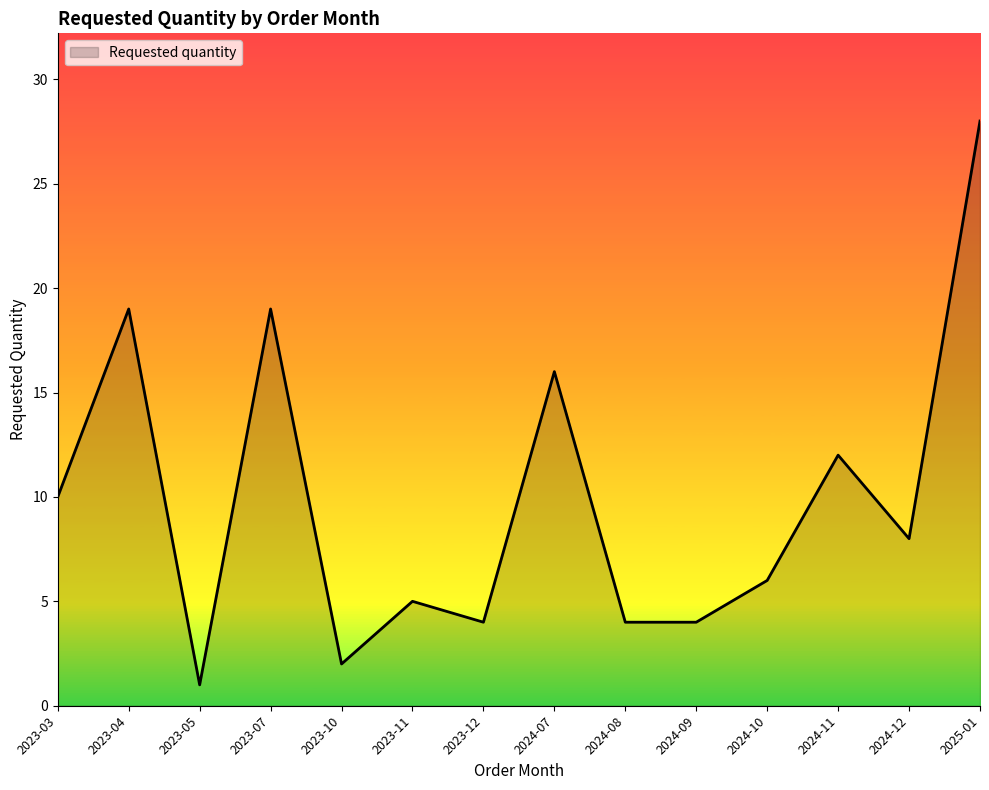

How many series are shown in this chart?

1